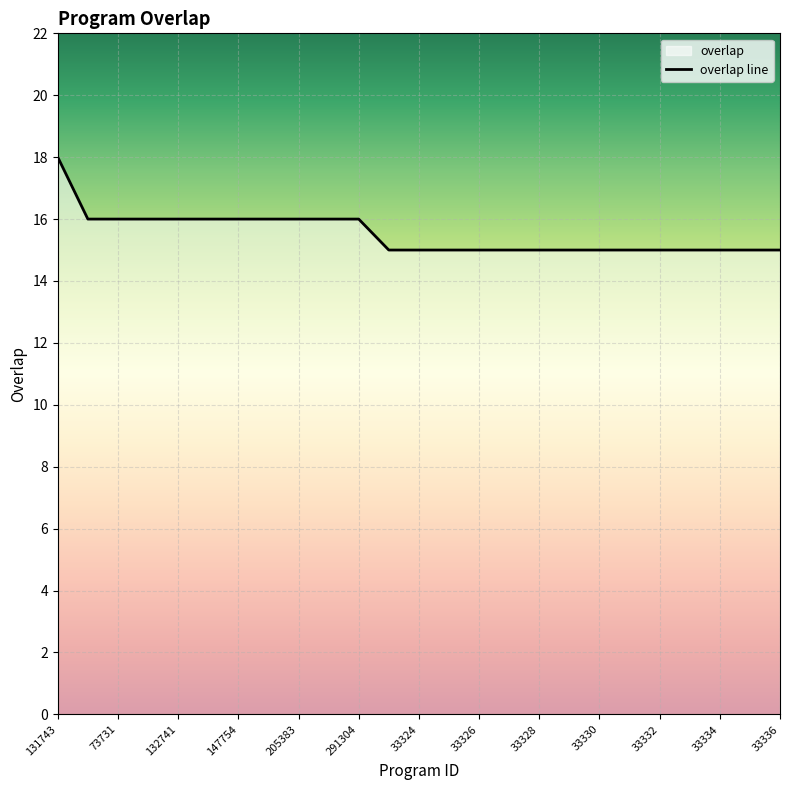

The value at 291304 is 22. True or false?

False